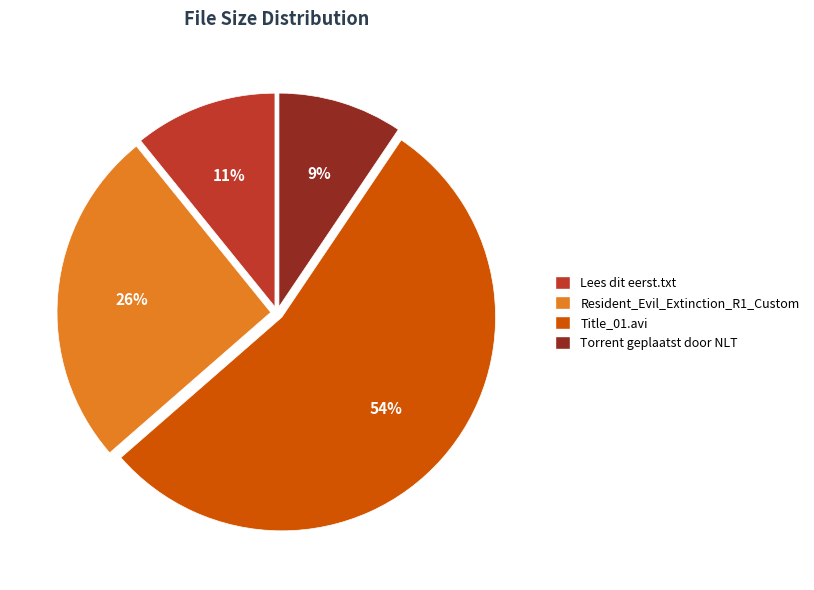

How many segments does this pie chart have?

4